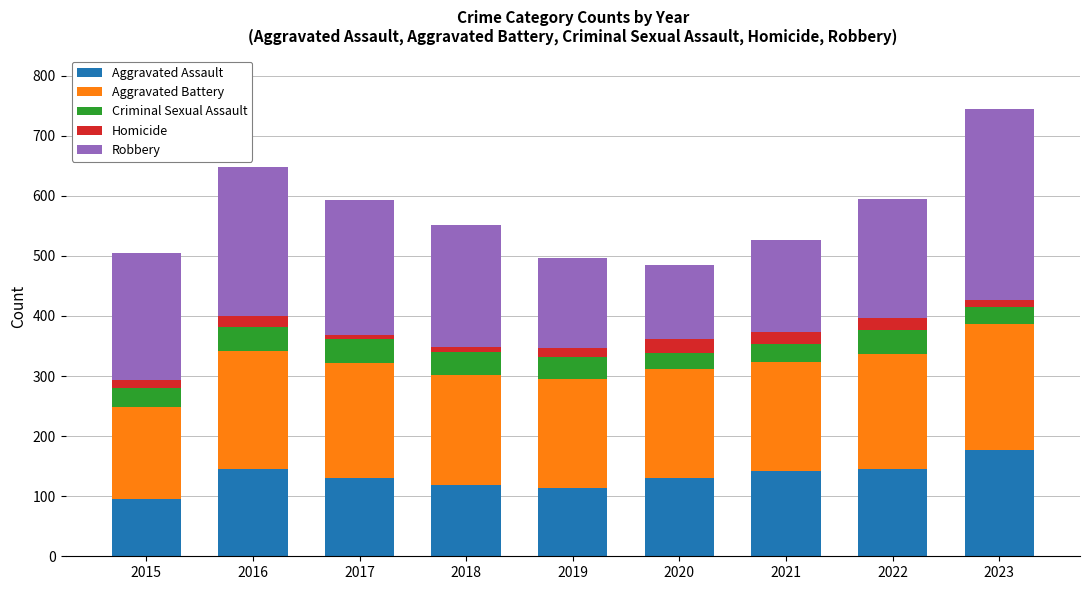

What is the difference between the maximum and minimum values in the Aggravated Assault series?

82